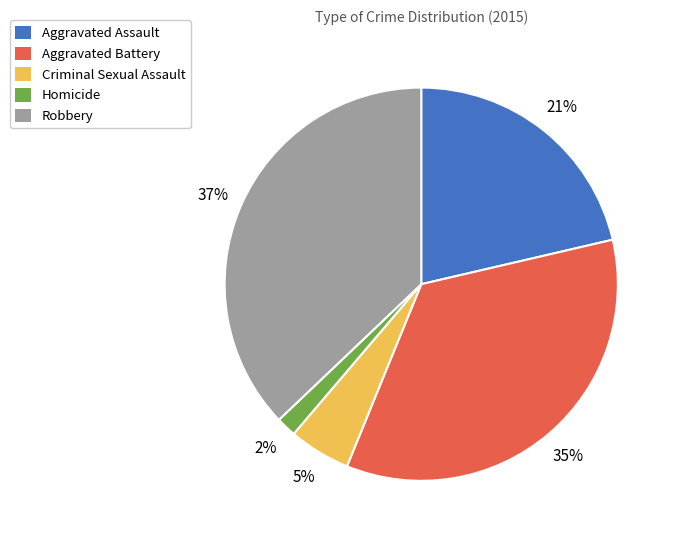

To the nearest percent, what percentage of the pie is Aggravated Battery?

35%